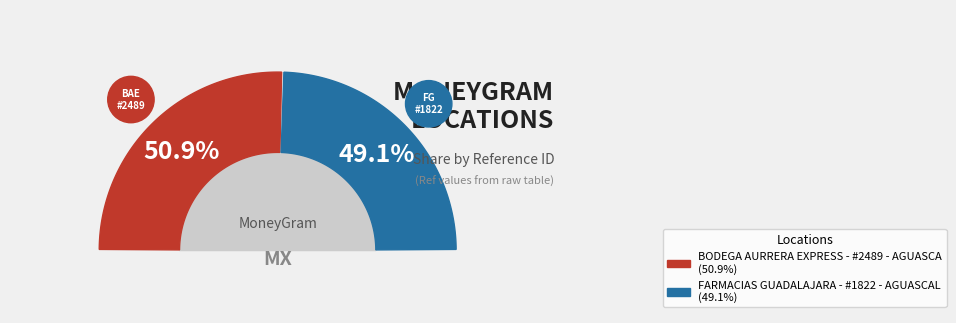

What is the majority slice?

BODEGA AURRERA EXPRESS - #2489 - AGUASCA